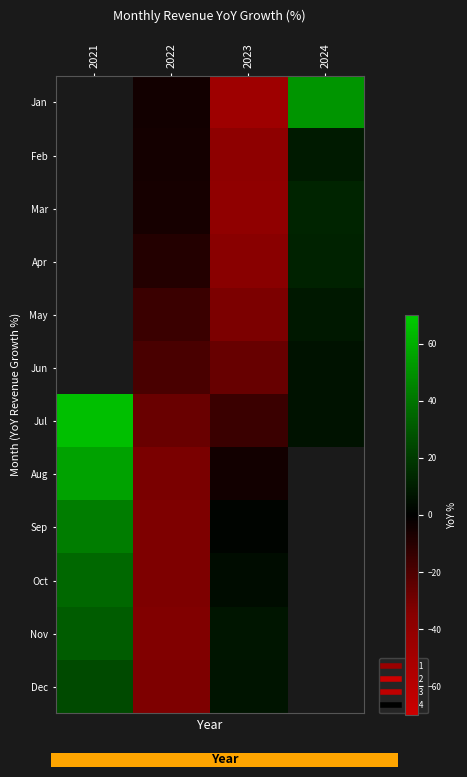

What is the spread (max minus min) of values at 2024?

45.0